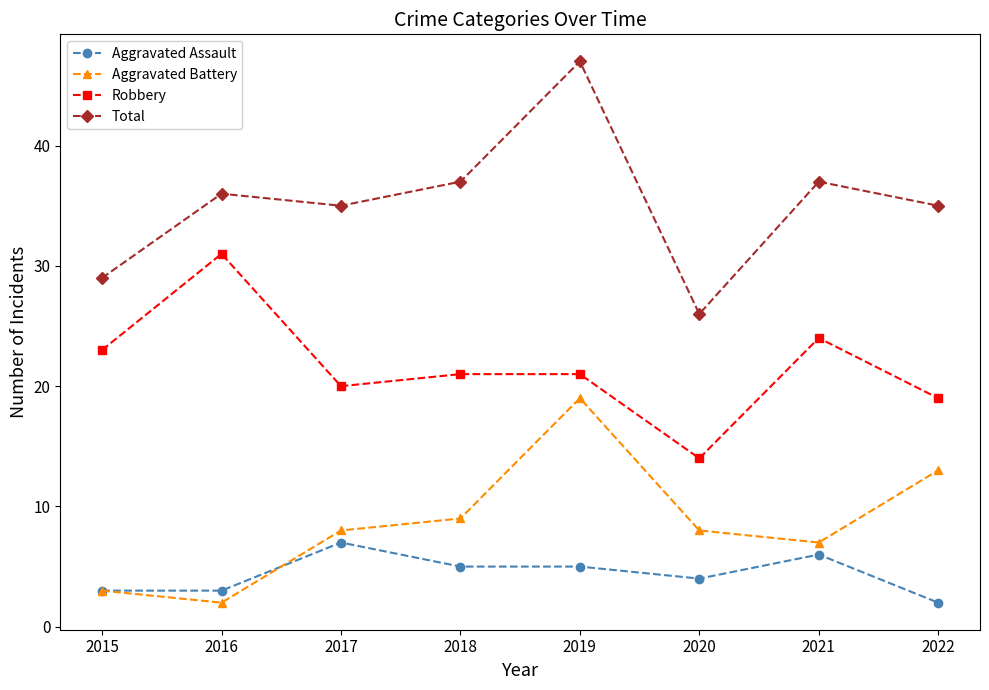

At which label is Total closest to 36?

2016